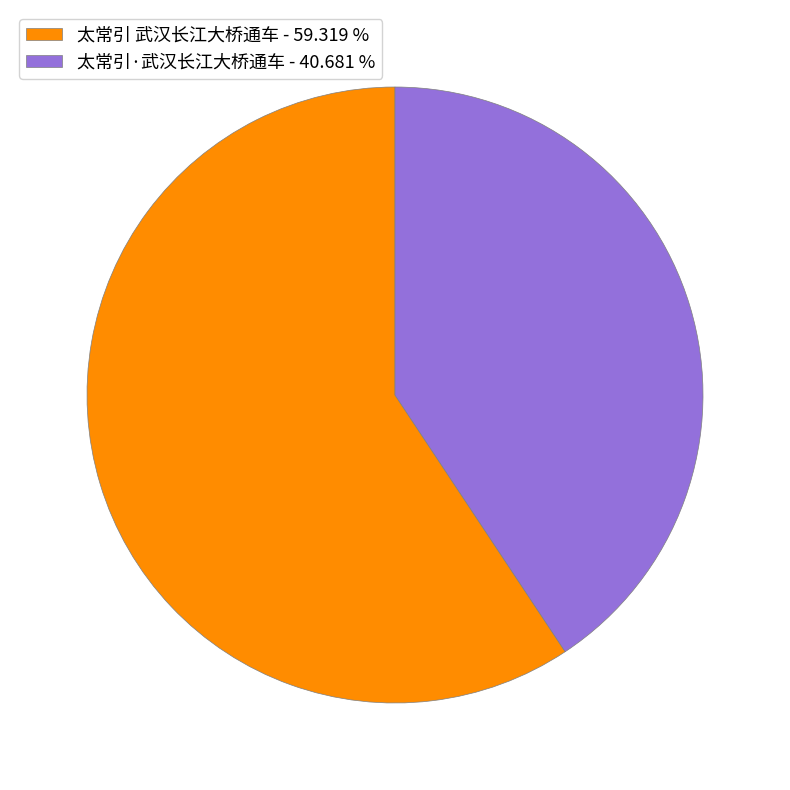

Combined, do 太常引·武汉长江大桥通车 - 40.681 % and 太常引 武汉长江大桥通车 - 59.319 % account for over 50%?

Yes